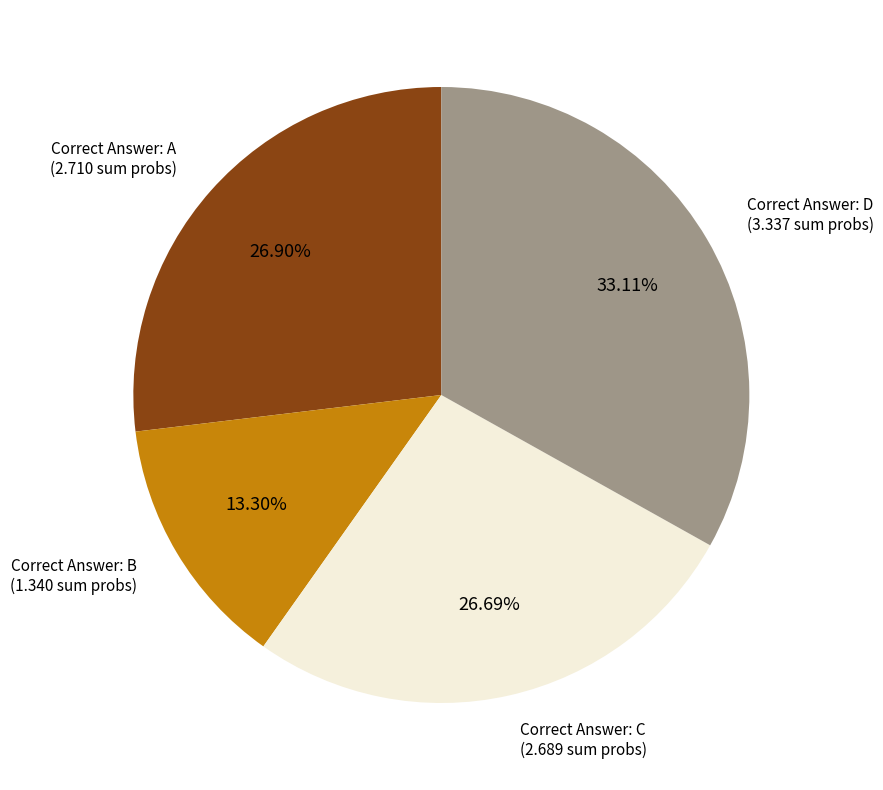

How many segments does this pie chart have?

4